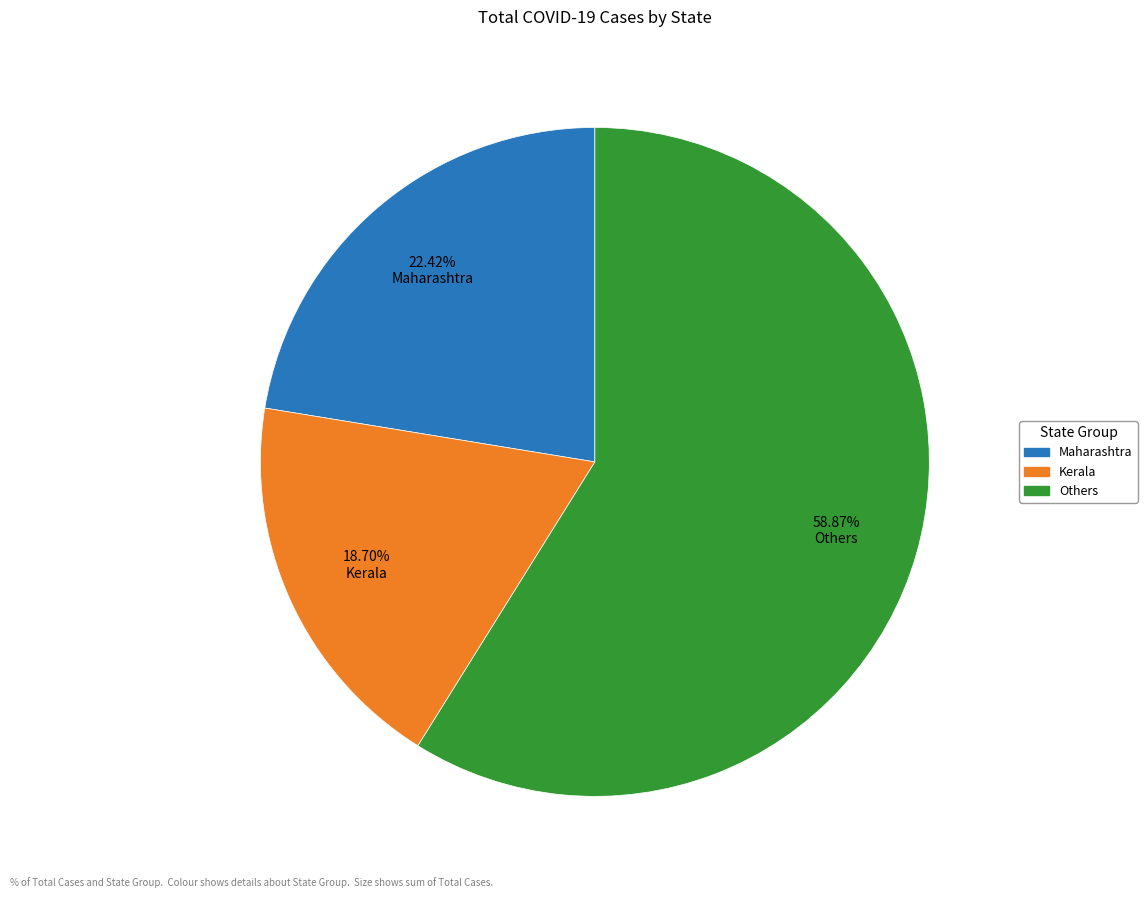

Is there any slice that represents more than half of the pie?

Yes